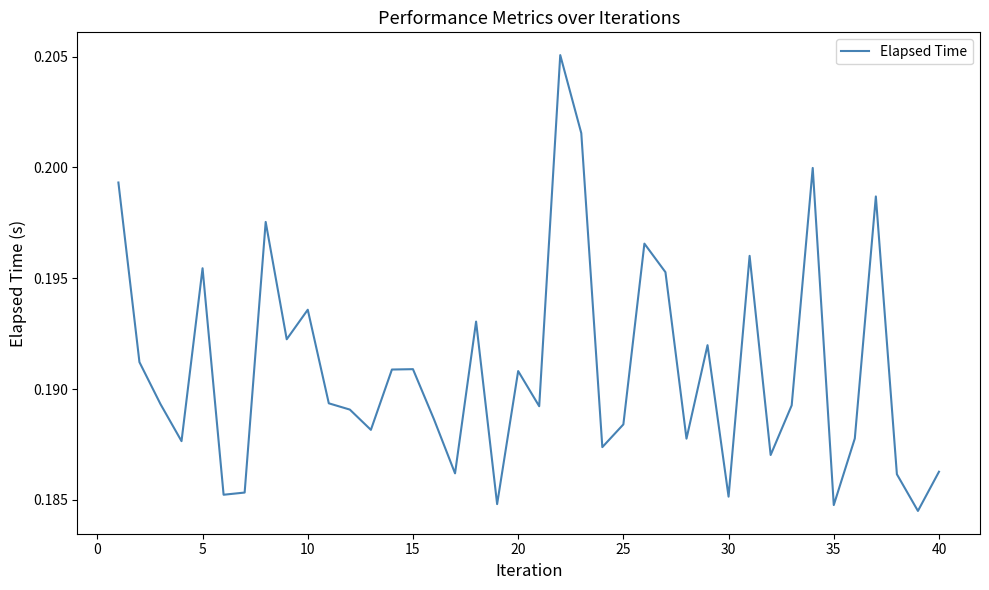

Is this an area chart (filled region under the line)?

No